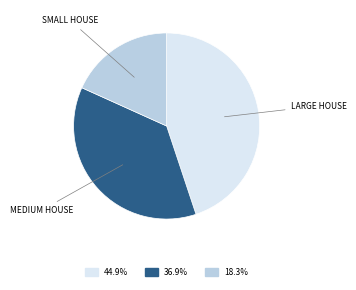

Does any single category account for the majority?

No